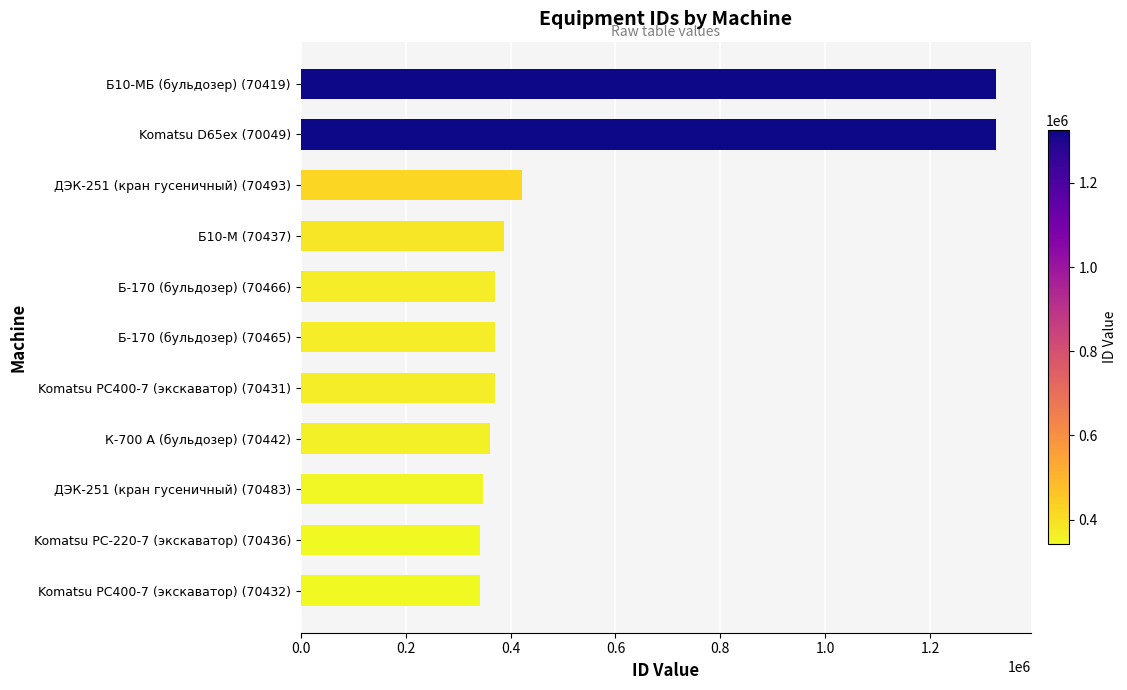

The value at ДЭК-251 (кран гусеничный) (70483) is 347205. True or false?

True